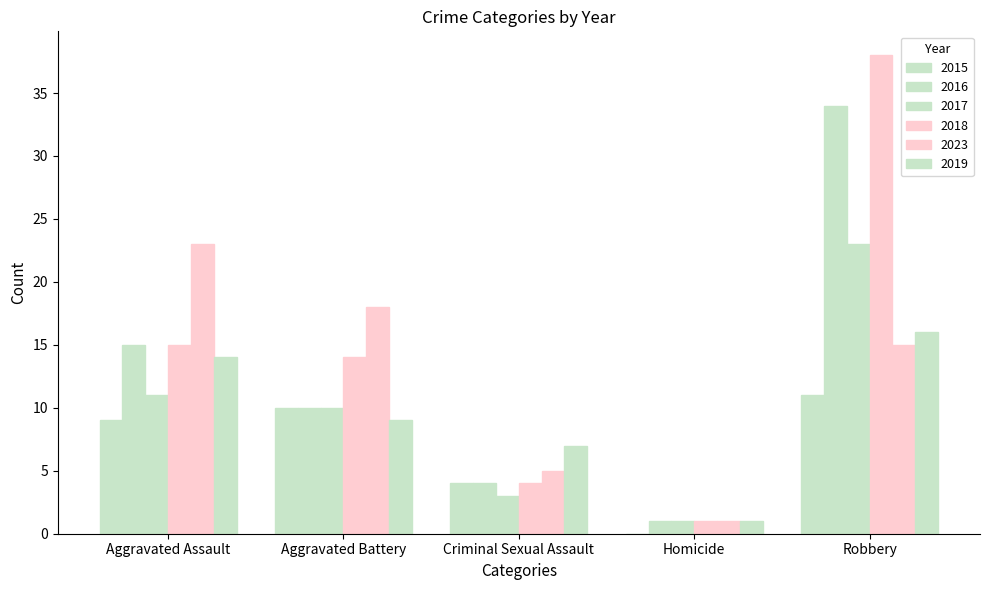

Reading left to right, what are all the values shown in this chart?

2015: 9	10	4	0	11
2016: 15	10	4	1	34
2017: 11	10	3	1	23
2018: 15	14	4	1	38
2023: 23	18	5	1	15
2019: 14	9	7	1	16